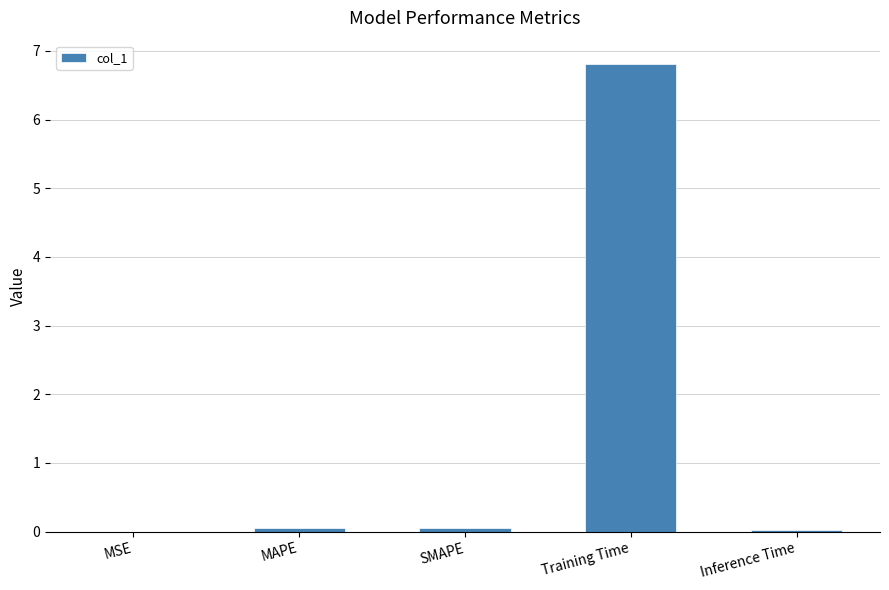

Are the bars horizontal?

No